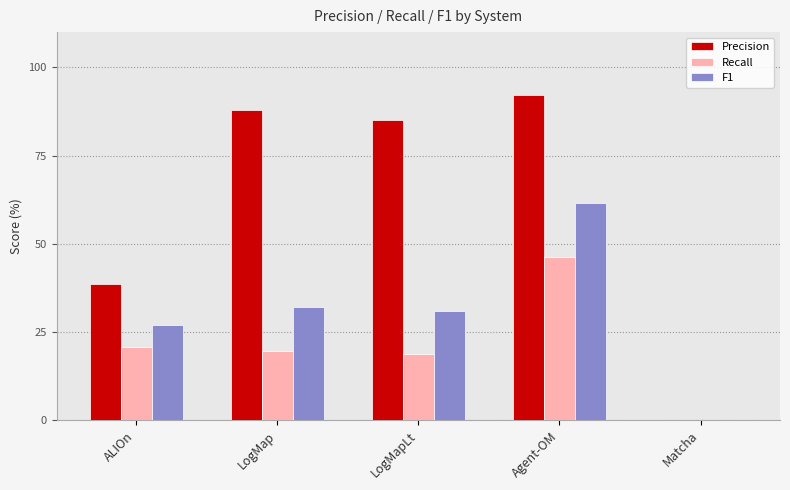

How many series are shown in this chart?

3